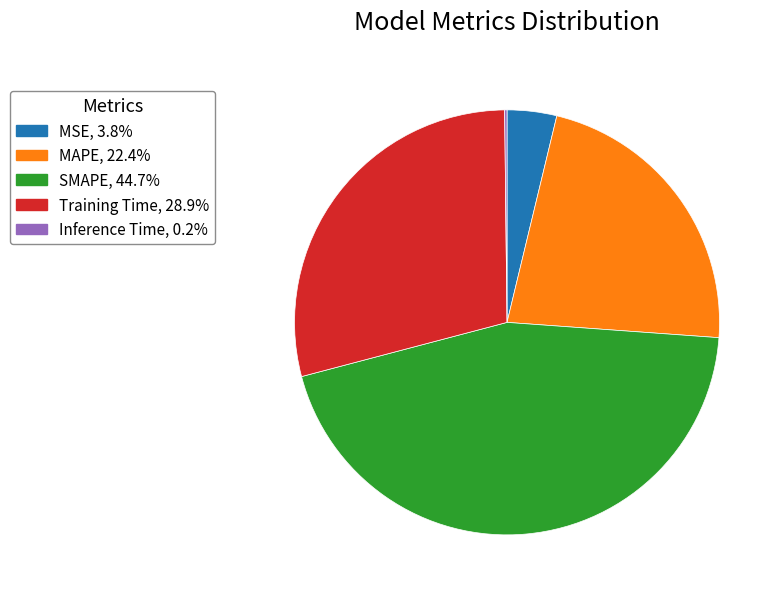

Is MSE the majority of the pie?

No